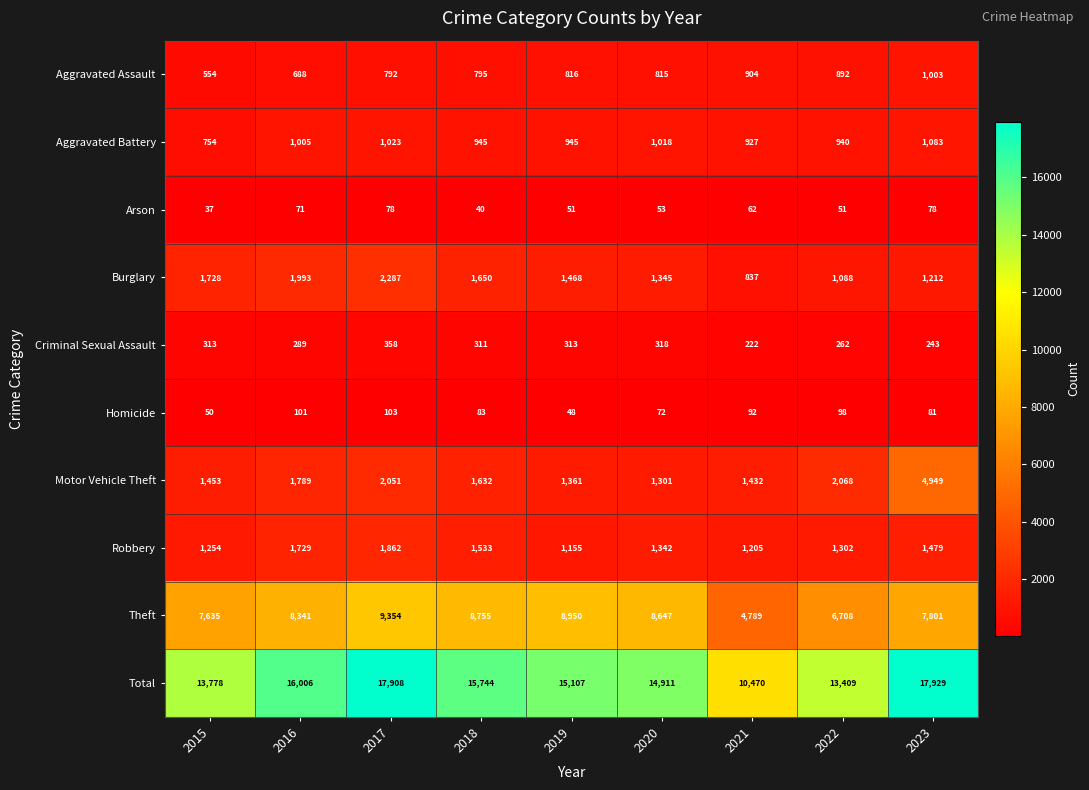

Which series has the largest total across all categories?

Total